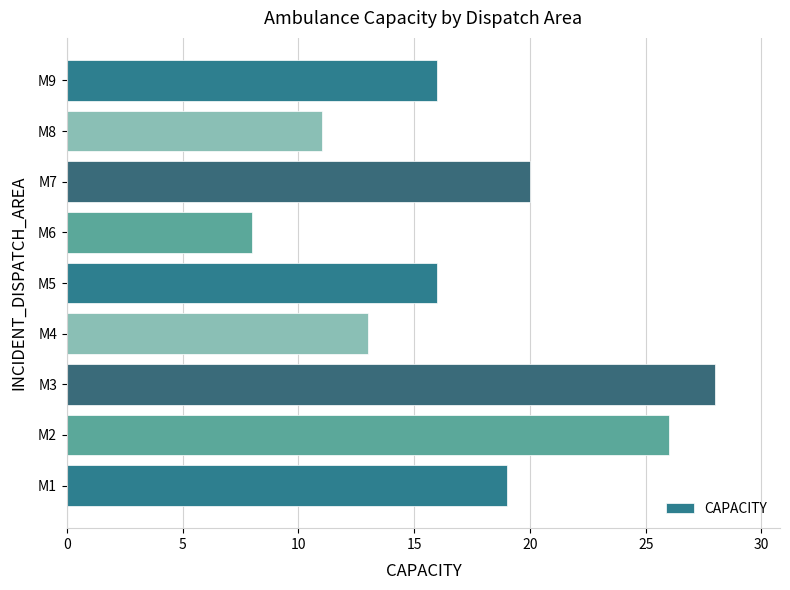

What is the ratio of the value at M3 to the value at M2?

1.1